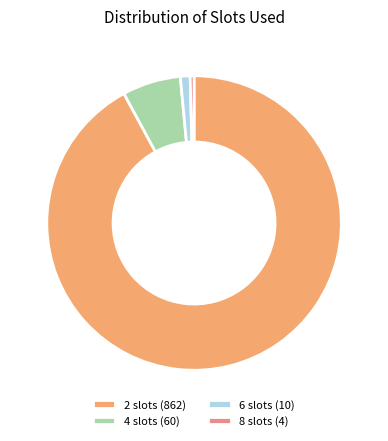

Does 2 slots (862) represent more than half of the total?

Yes